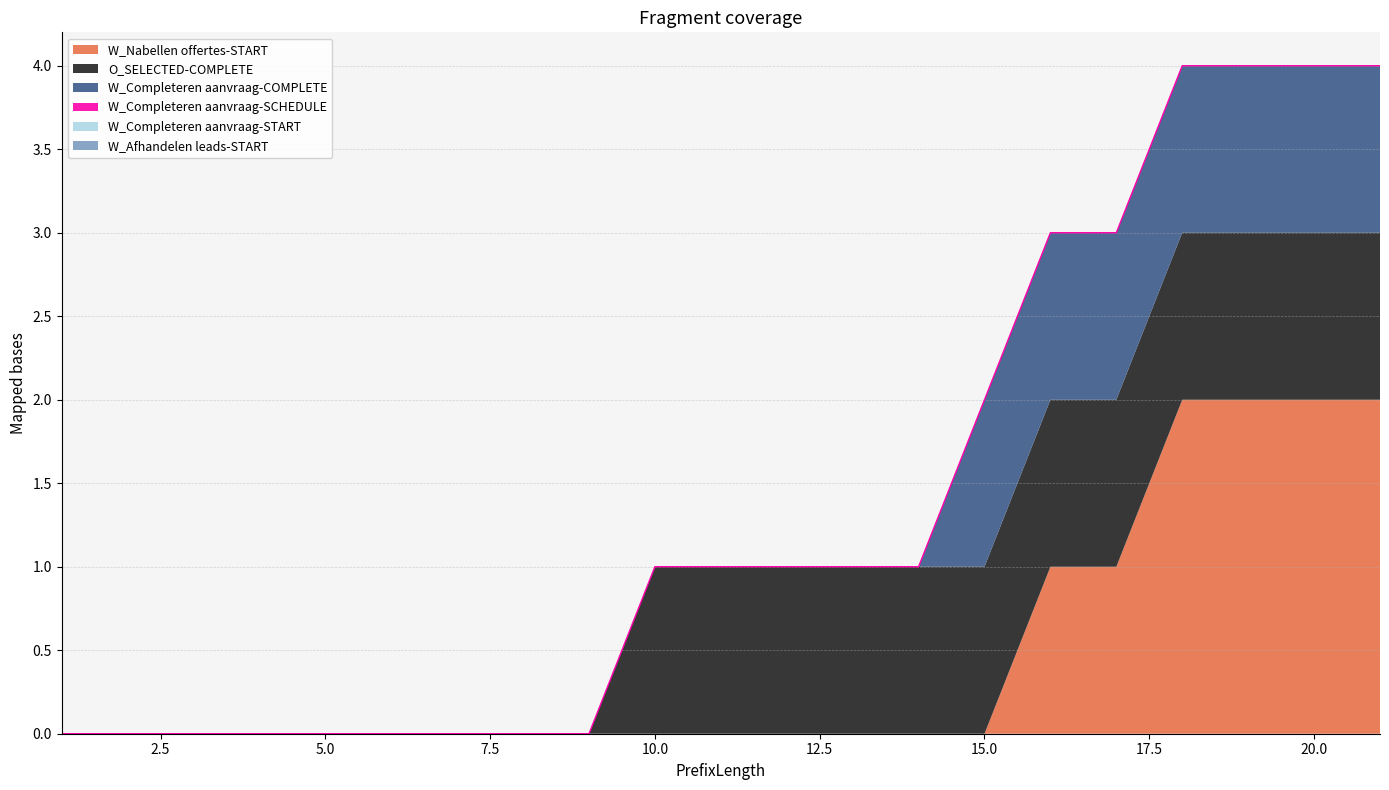

True or false: O_SELECTED-COMPLETE and W_Afhandelen leads-START intersect in this chart.

False